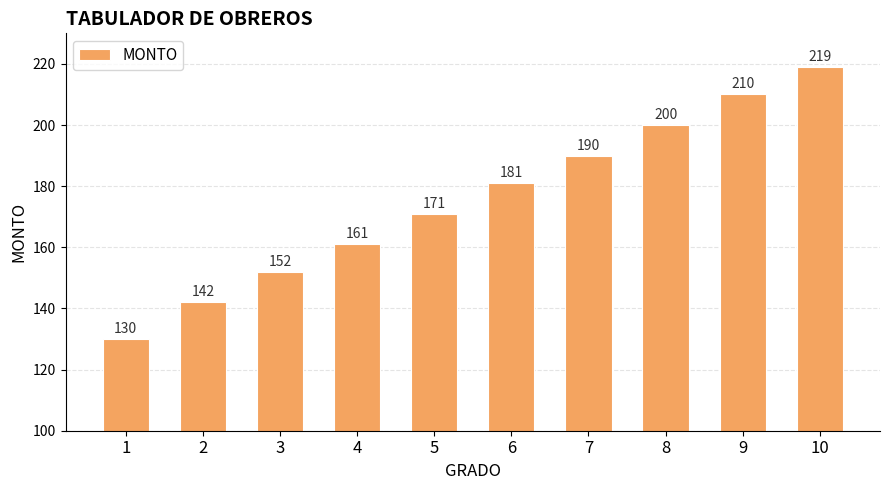

How many distinct data groups are displayed?

1